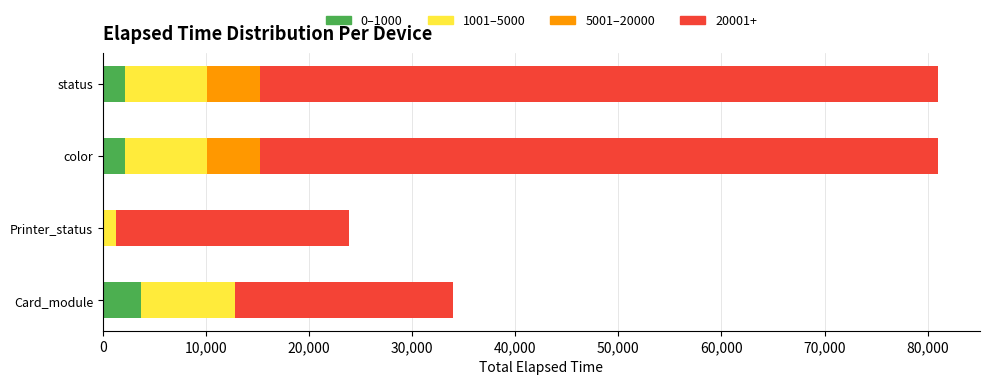

How many data points does each series have?

4